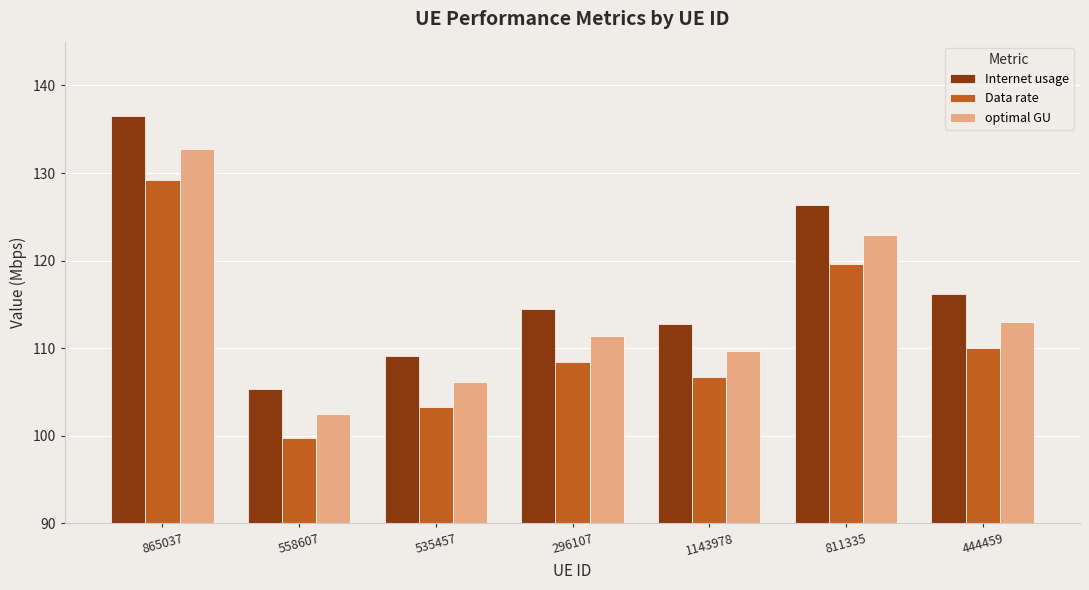

How many series are shown in this chart?

3